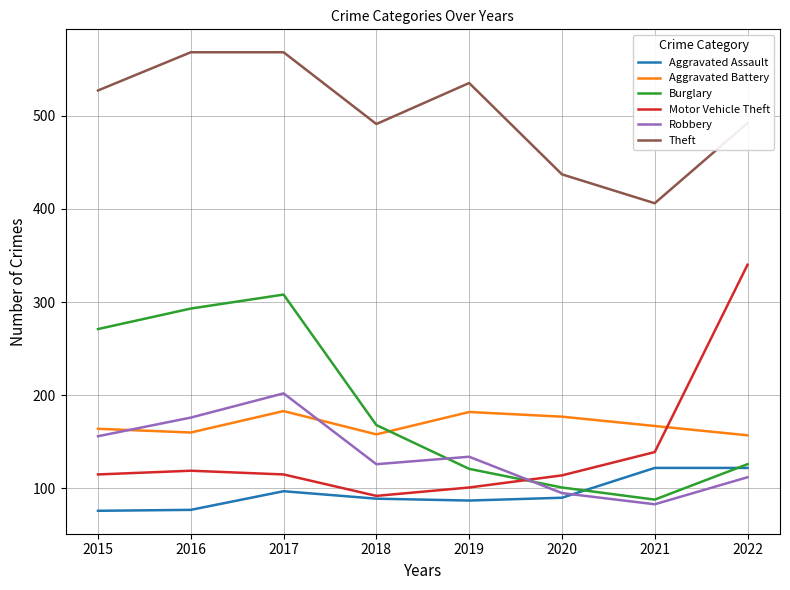

At which category is the sum across all series the highest?

2017